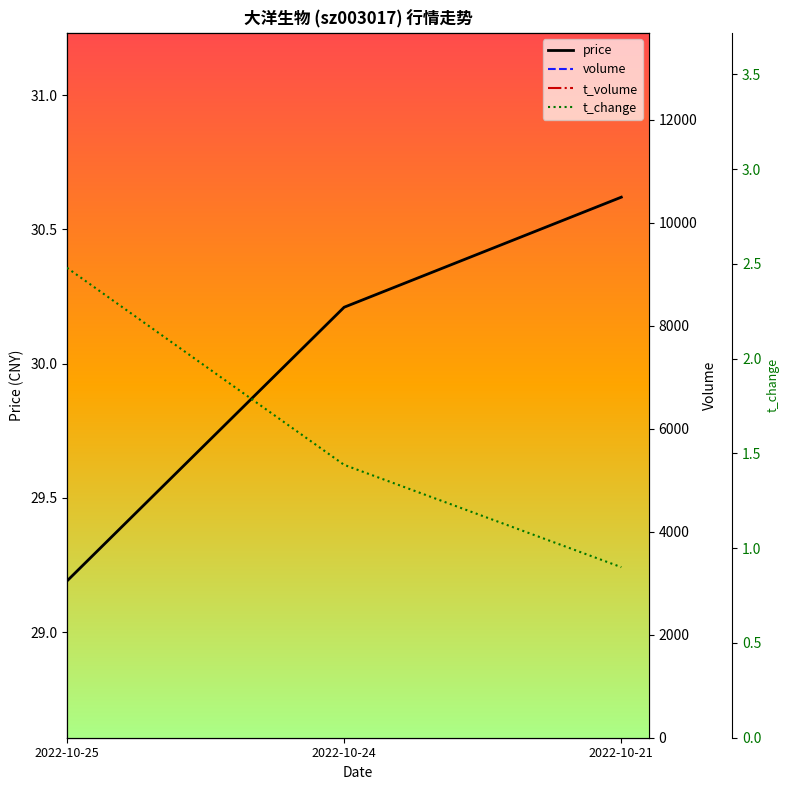

Reading right to left, what are all the values shown in this chart?

price: 2022-10-21=30.6	2022-10-24=30.2	2022-10-25=29.2
volume: 2022-10-21=3833.0	2022-10-24=6117.0	2022-10-25=10530.0
t_volume: 2022-10-21=1177.0	2022-10-24=1866.0	2022-10-25=3059.0
t_change: 2022-10-21=0.9	2022-10-24=1.4	2022-10-25=2.5